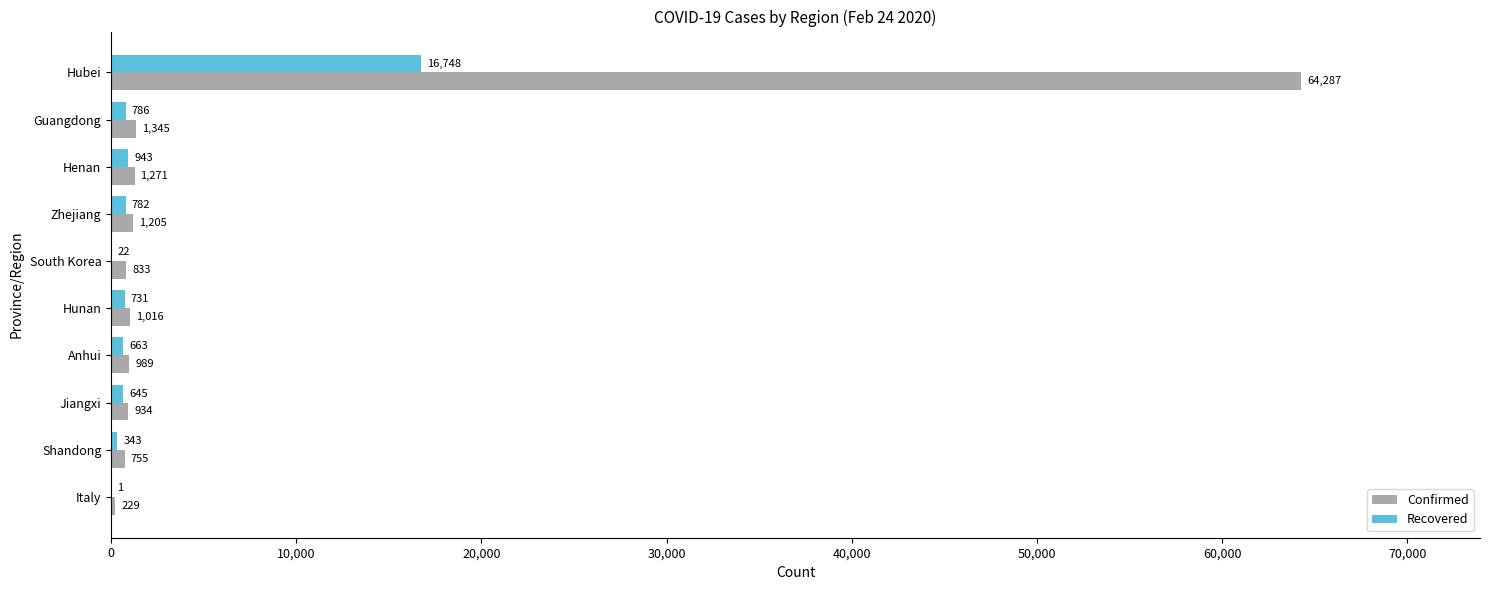

At which category is the sum across all series the highest?

Hubei